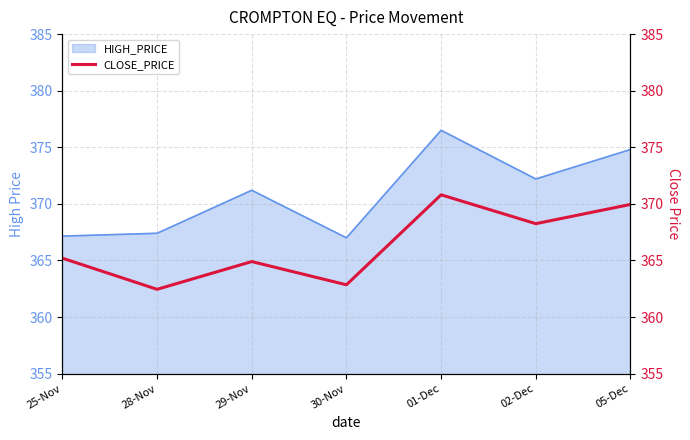

Approximately how many times larger is the value at 28-Nov compared to 25-Nov?

1.0